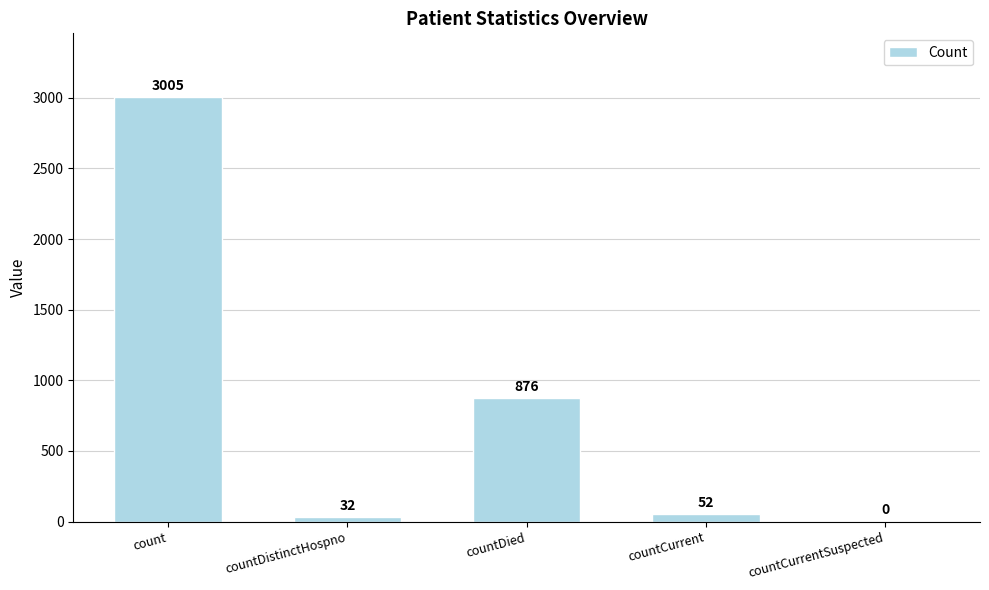

Where is the data nearest to the value 1502?

countDied